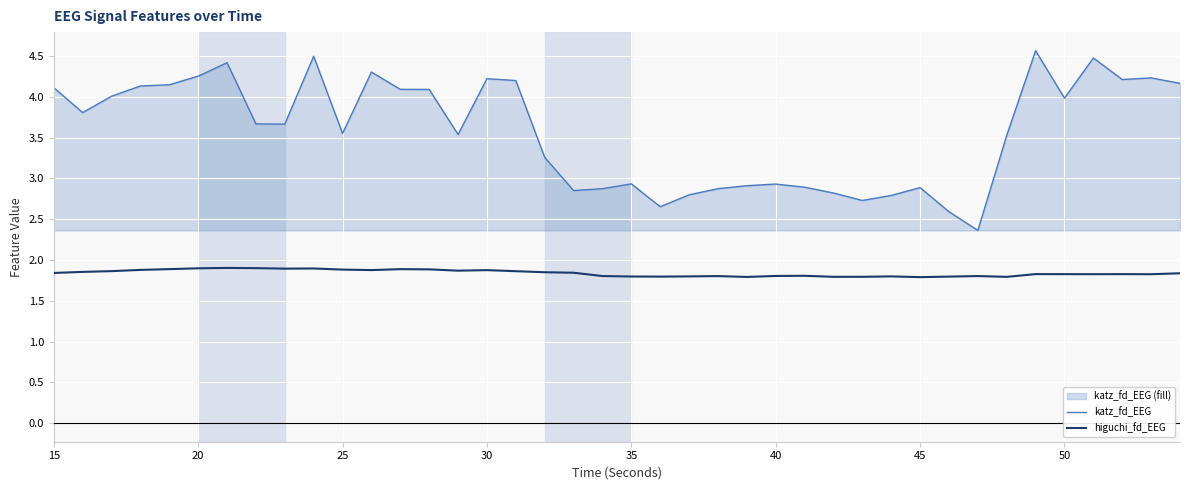

How many lines are shown in the chart?

2